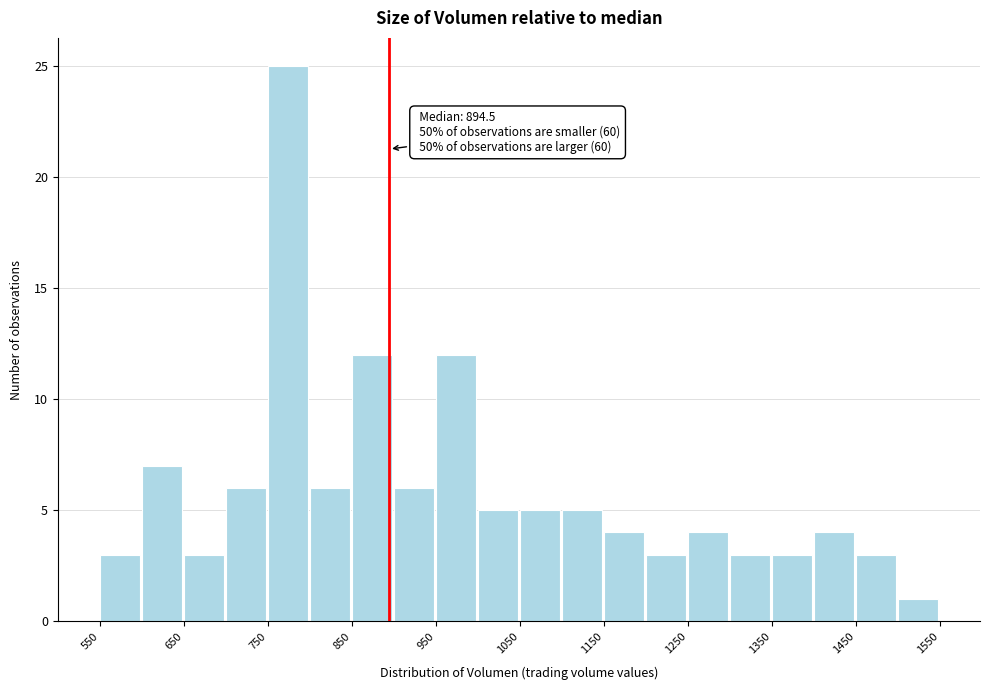

Which range on the x-axis has the tallest bar?

750 to 800